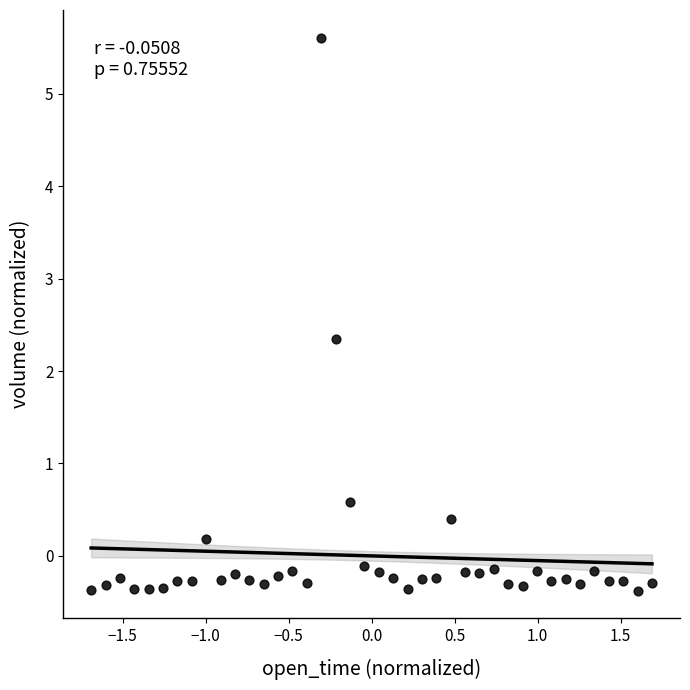

What Y value in the scatter plot is closest to 2?

2.3